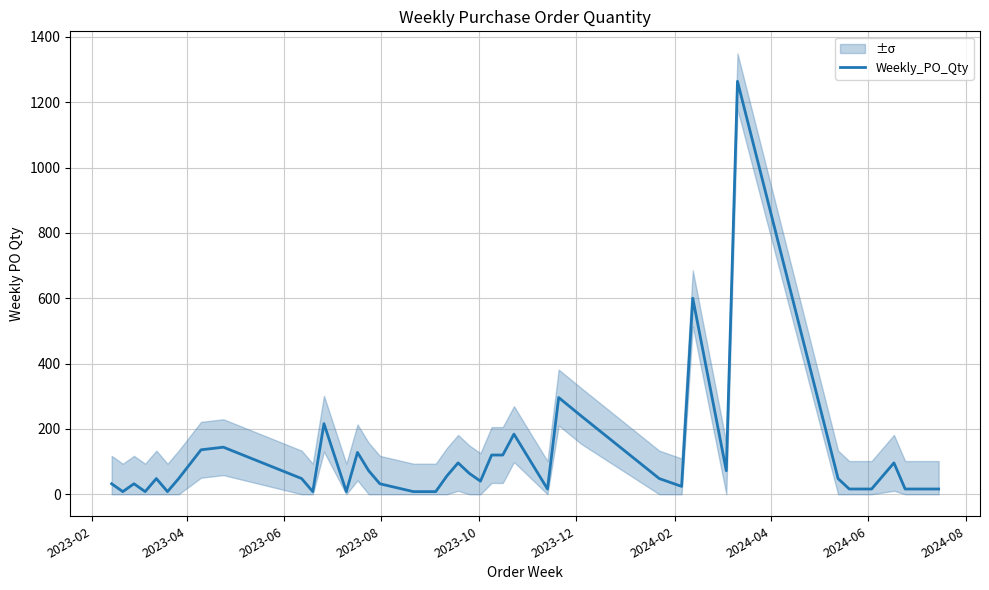

What is the highest value of the Weekly_PO_Qty series?

1264